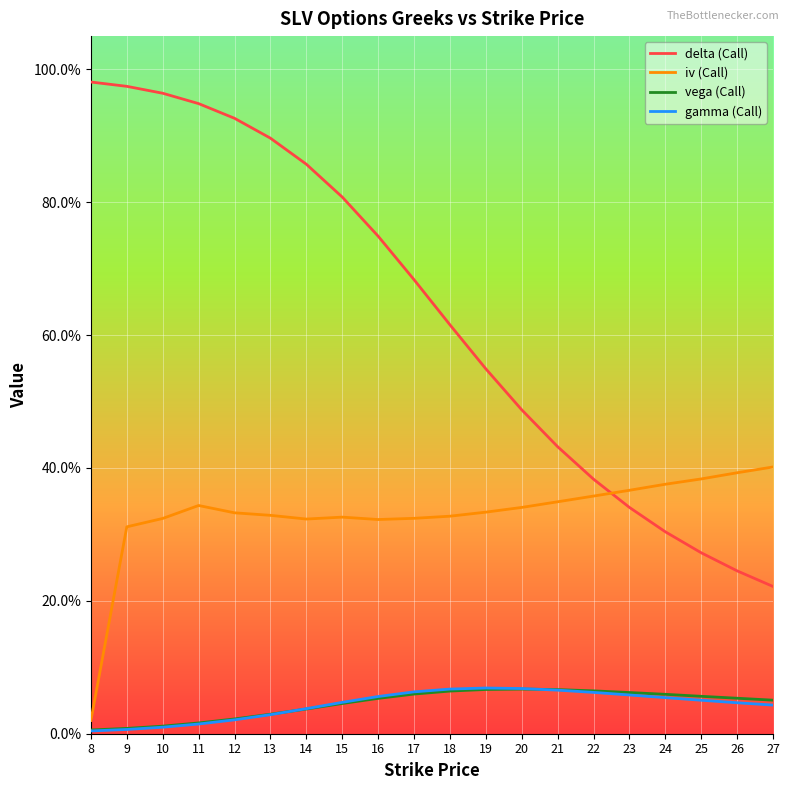

Which series has the largest range (max minus min)?

delta (Call)